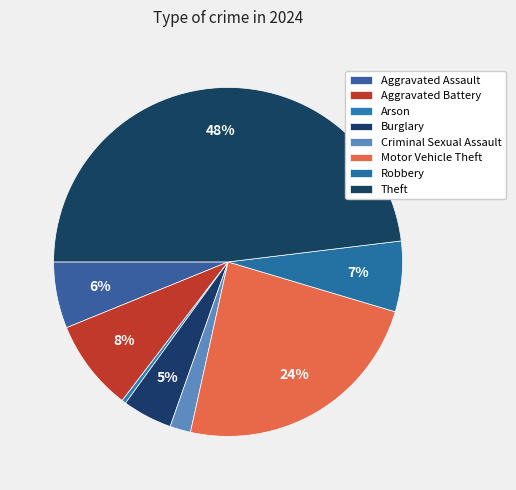

What is the total percentage of Arson and Burglary?

5.0%